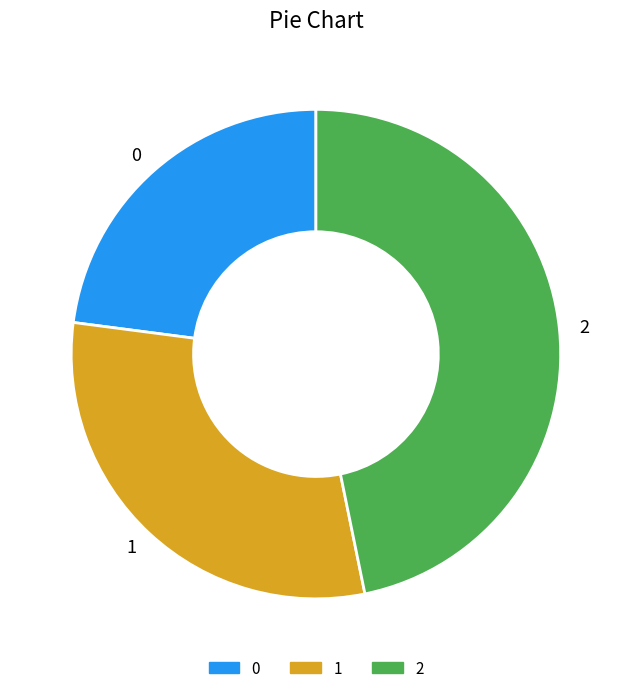

Is there any slice that represents more than half of the pie?

No